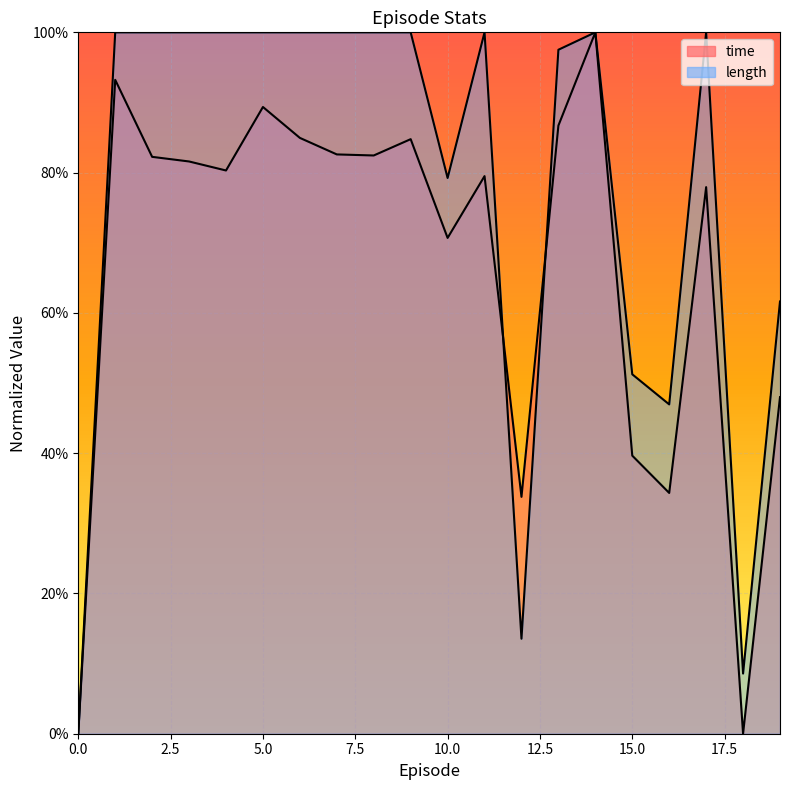

How many intersections are there between time and length?

3